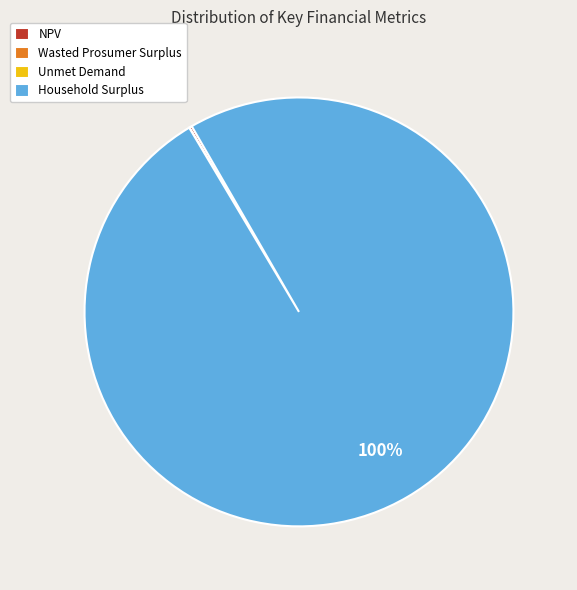

What is the largest slice in the pie chart?

Household Surplus